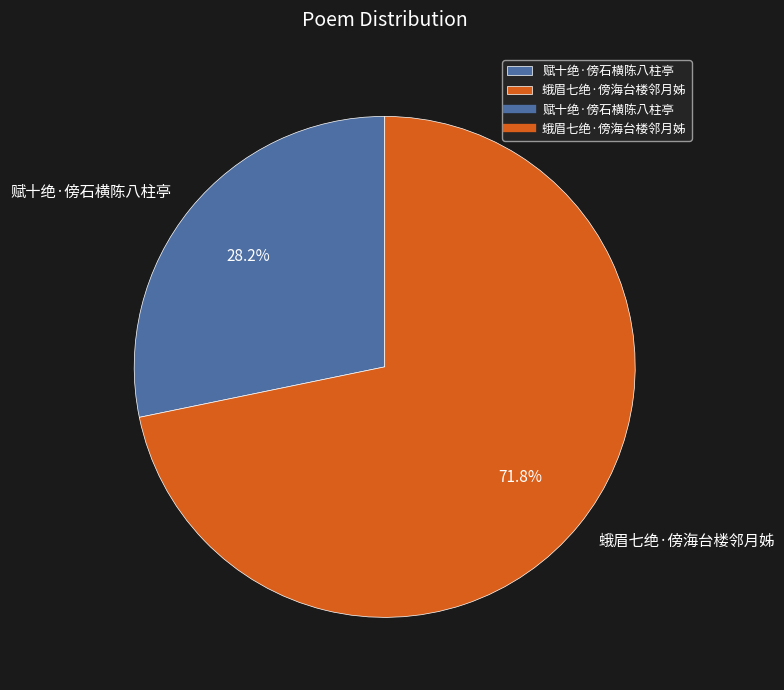

What is the largest slice in the pie chart?

蛾眉七绝·傍海台楼邻月姊